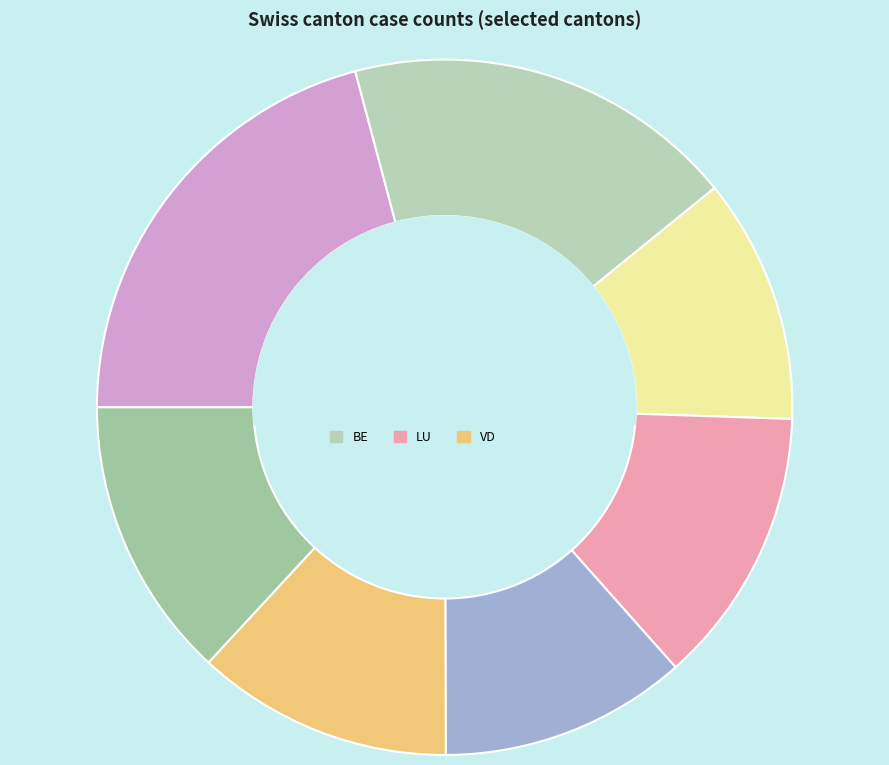

How many slices are in this pie chart?

7